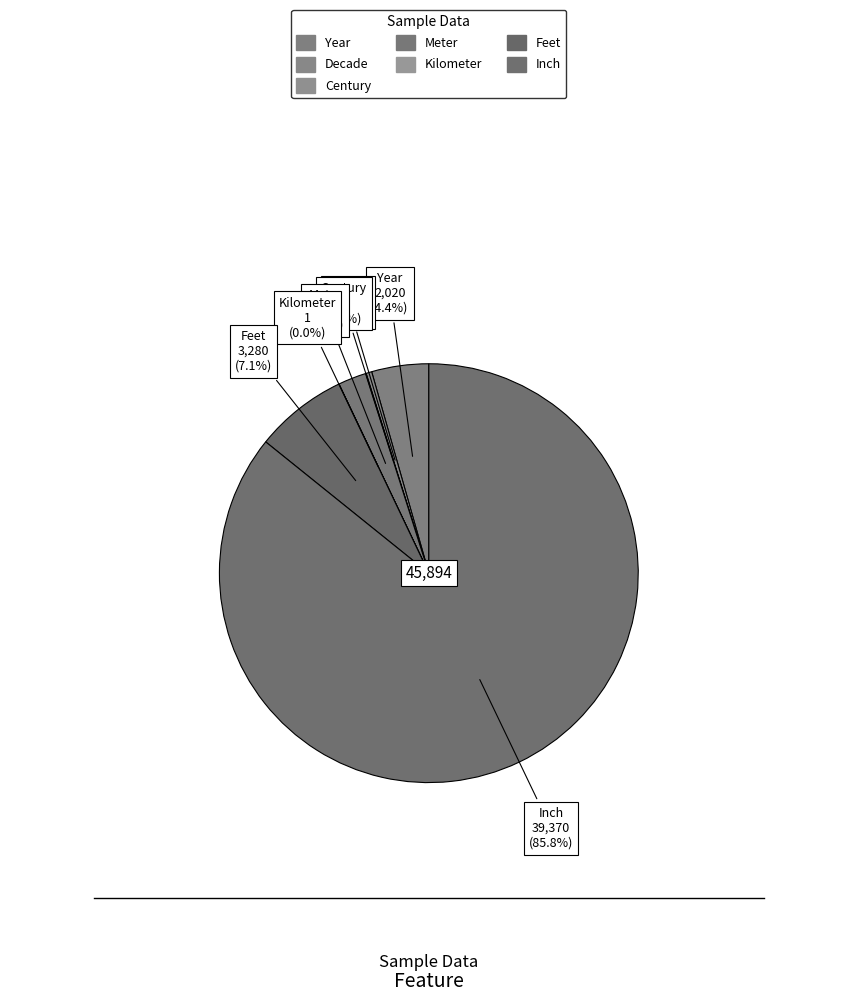

What is the change in value from Century to Feet?

+3259